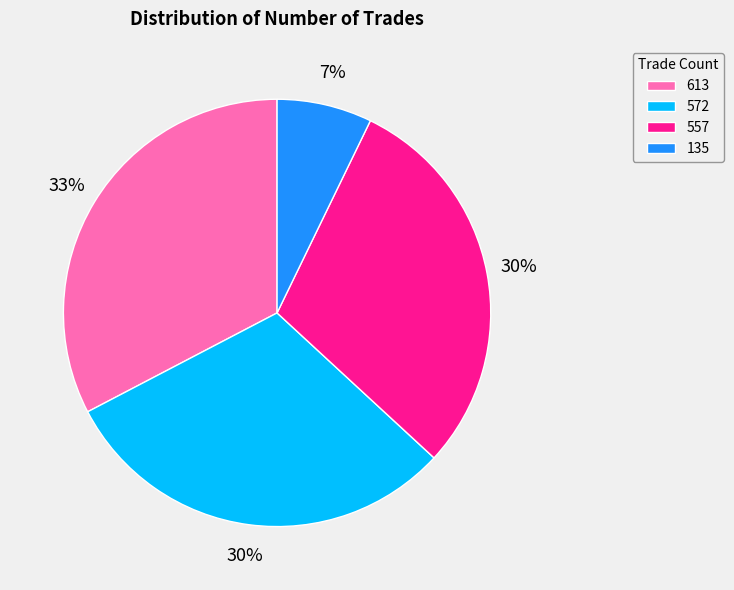

Which category has the smallest portion of the pie?

135